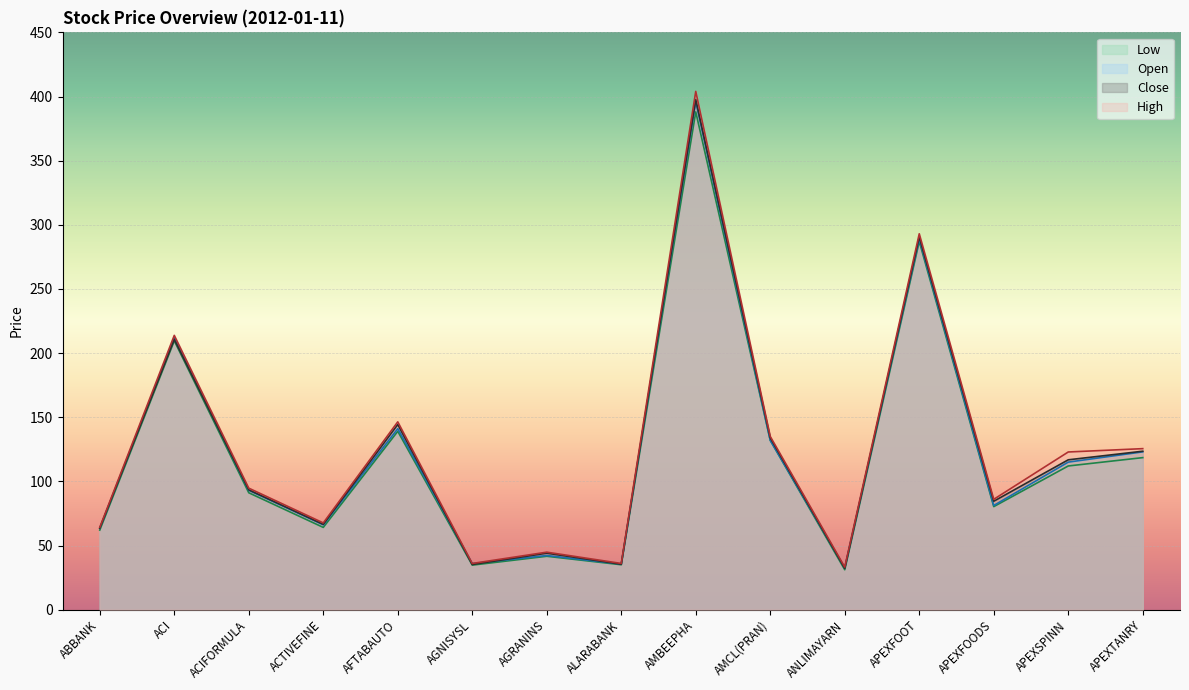

Reading right to left, list all the values displayed in this chart.

Close: 123.5	116.8	84.5	290.5	32.2	133.9	397.6	35.4	44.0	35.2	144.3	66.5	93.4	210.7	63.5
Open: 123.0	115.0	81.2	289.0	32.6	132.0	396.0	35.5	42.2	35.9	141.1	66.1	93.0	211.9	63.5
High: 125.5	122.9	86.0	293.0	33.2	135.0	404.0	36.0	44.8	36.0	146.4	67.6	94.7	213.8	64.2
Low: 118.5	112.0	80.3	287.0	31.1	132.0	388.0	35.0	41.6	34.7	139.0	64.1	91.1	209.6	62.0